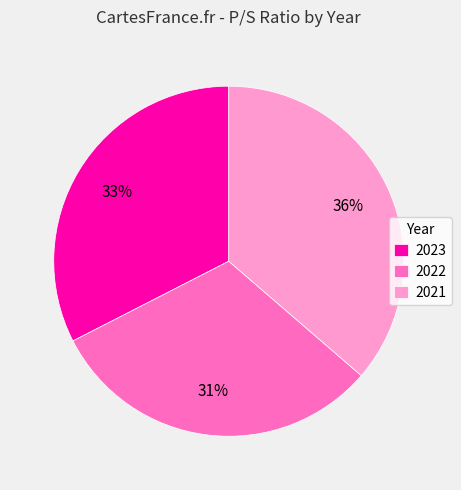

Which category has the smallest portion of the pie?

2022